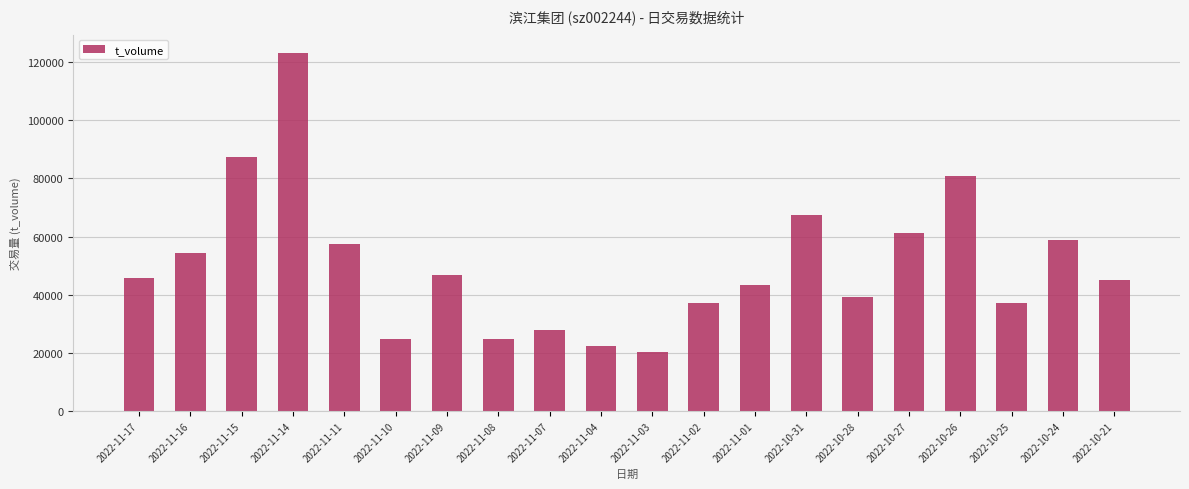

Is it true that the value at 2022-10-31 is 67349?

True